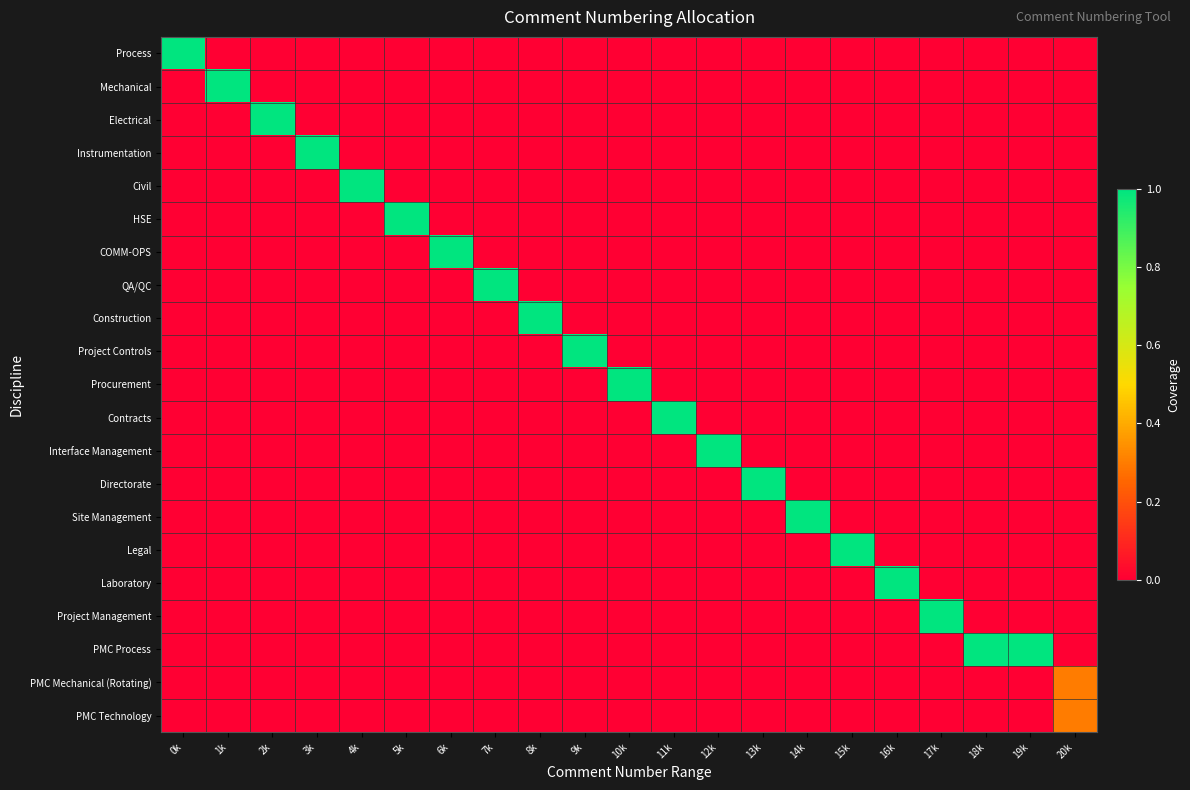

Reading left to right, list all the values displayed in this chart.

Process: 0k=1.0	1k=0.0	2k=0.0	3k=0.0	4k=0.0	5k=0.0	6k=0.0	7k=0.0	8k=0.0	9k=0.0	10k=0.0	11k=0.0	12k=0.0	13k=0.0	14k=0.0	15k=0.0	16k=0.0	17k=0.0	18k=0.0	19k=0.0	20k=0.0
Mechanical: 0k=0.0	1k=1.0	2k=0.0	3k=0.0	4k=0.0	5k=0.0	6k=0.0	7k=0.0	8k=0.0	9k=0.0	10k=0.0	11k=0.0	12k=0.0	13k=0.0	14k=0.0	15k=0.0	16k=0.0	17k=0.0	18k=0.0	19k=0.0	20k=0.0
Electrical: 0k=0.0	1k=0.0	2k=1.0	3k=0.0	4k=0.0	5k=0.0	6k=0.0	7k=0.0	8k=0.0	9k=0.0	10k=0.0	11k=0.0	12k=0.0	13k=0.0	14k=0.0	15k=0.0	16k=0.0	17k=0.0	18k=0.0	19k=0.0	20k=0.0
Instrumentation: 0k=0.0	1k=0.0	2k=0.0	3k=1.0	4k=0.0	5k=0.0	6k=0.0	7k=0.0	8k=0.0	9k=0.0	10k=0.0	11k=0.0	12k=0.0	13k=0.0	14k=0.0	15k=0.0	16k=0.0	17k=0.0	18k=0.0	19k=0.0	20k=0.0
Civil: 0k=0.0	1k=0.0	2k=0.0	3k=0.0	4k=1.0	5k=0.0	6k=0.0	7k=0.0	8k=0.0	9k=0.0	10k=0.0	11k=0.0	12k=0.0	13k=0.0	14k=0.0	15k=0.0	16k=0.0	17k=0.0	18k=0.0	19k=0.0	20k=0.0
HSE: 0k=0.0	1k=0.0	2k=0.0	3k=0.0	4k=0.0	5k=1.0	6k=0.0	7k=0.0	8k=0.0	9k=0.0	10k=0.0	11k=0.0	12k=0.0	13k=0.0	14k=0.0	15k=0.0	16k=0.0	17k=0.0	18k=0.0	19k=0.0	20k=0.0
COMM-OPS: 0k=0.0	1k=0.0	2k=0.0	3k=0.0	4k=0.0	5k=0.0	6k=1.0	7k=0.0	8k=0.0	9k=0.0	10k=0.0	11k=0.0	12k=0.0	13k=0.0	14k=0.0	15k=0.0	16k=0.0	17k=0.0	18k=0.0	19k=0.0	20k=0.0
QA/QC: 0k=0.0	1k=0.0	2k=0.0	3k=0.0	4k=0.0	5k=0.0	6k=0.0	7k=1.0	8k=0.0	9k=0.0	10k=0.0	11k=0.0	12k=0.0	13k=0.0	14k=0.0	15k=0.0	16k=0.0	17k=0.0	18k=0.0	19k=0.0	20k=0.0
Construction: 0k=0.0	1k=0.0	2k=0.0	3k=0.0	4k=0.0	5k=0.0	6k=0.0	7k=0.0	8k=1.0	9k=0.0	10k=0.0	11k=0.0	12k=0.0	13k=0.0	14k=0.0	15k=0.0	16k=0.0	17k=0.0	18k=0.0	19k=0.0	20k=0.0
Project Controls: 0k=0.0	1k=0.0	2k=0.0	3k=0.0	4k=0.0	5k=0.0	6k=0.0	7k=0.0	8k=0.0	9k=1.0	10k=0.0	11k=0.0	12k=0.0	13k=0.0	14k=0.0	15k=0.0	16k=0.0	17k=0.0	18k=0.0	19k=0.0	20k=0.0
Procurement: 0k=0.0	1k=0.0	2k=0.0	3k=0.0	4k=0.0	5k=0.0	6k=0.0	7k=0.0	8k=0.0	9k=0.0	10k=1.0	11k=0.0	12k=0.0	13k=0.0	14k=0.0	15k=0.0	16k=0.0	17k=0.0	18k=0.0	19k=0.0	20k=0.0
Contracts: 0k=0.0	1k=0.0	2k=0.0	3k=0.0	4k=0.0	5k=0.0	6k=0.0	7k=0.0	8k=0.0	9k=0.0	10k=0.0	11k=1.0	12k=0.0	13k=0.0	14k=0.0	15k=0.0	16k=0.0	17k=0.0	18k=0.0	19k=0.0	20k=0.0
Interface Management: 0k=0.0	1k=0.0	2k=0.0	3k=0.0	4k=0.0	5k=0.0	6k=0.0	7k=0.0	8k=0.0	9k=0.0	10k=0.0	11k=0.0	12k=1.0	13k=0.0	14k=0.0	15k=0.0	16k=0.0	17k=0.0	18k=0.0	19k=0.0	20k=0.0
Directorate: 0k=0.0	1k=0.0	2k=0.0	3k=0.0	4k=0.0	5k=0.0	6k=0.0	7k=0.0	8k=0.0	9k=0.0	10k=0.0	11k=0.0	12k=0.0	13k=1.0	14k=0.0	15k=0.0	16k=0.0	17k=0.0	18k=0.0	19k=0.0	20k=0.0
Site Management: 0k=0.0	1k=0.0	2k=0.0	3k=0.0	4k=0.0	5k=0.0	6k=0.0	7k=0.0	8k=0.0	9k=0.0	10k=0.0	11k=0.0	12k=0.0	13k=0.0	14k=1.0	15k=0.0	16k=0.0	17k=0.0	18k=0.0	19k=0.0	20k=0.0
Legal: 0k=0.0	1k=0.0	2k=0.0	3k=0.0	4k=0.0	5k=0.0	6k=0.0	7k=0.0	8k=0.0	9k=0.0	10k=0.0	11k=0.0	12k=0.0	13k=0.0	14k=0.0	15k=1.0	16k=0.0	17k=0.0	18k=0.0	19k=0.0	20k=0.0
Laboratory: 0k=0.0	1k=0.0	2k=0.0	3k=0.0	4k=0.0	5k=0.0	6k=0.0	7k=0.0	8k=0.0	9k=0.0	10k=0.0	11k=0.0	12k=0.0	13k=0.0	14k=0.0	15k=0.0	16k=1.0	17k=0.0	18k=0.0	19k=0.0	20k=0.0
Project Management: 0k=0.0	1k=0.0	2k=0.0	3k=0.0	4k=0.0	5k=0.0	6k=0.0	7k=0.0	8k=0.0	9k=0.0	10k=0.0	11k=0.0	12k=0.0	13k=0.0	14k=0.0	15k=0.0	16k=0.0	17k=1.0	18k=0.0	19k=0.0	20k=0.0
PMC Process: 0k=0.0	1k=0.0	2k=0.0	3k=0.0	4k=0.0	5k=0.0	6k=0.0	7k=0.0	8k=0.0	9k=0.0	10k=0.0	11k=0.0	12k=0.0	13k=0.0	14k=0.0	15k=0.0	16k=0.0	17k=0.0	18k=1.0	19k=1.0	20k=0.0
PMC Mechanical (Rotating): 0k=0.0	1k=0.0	2k=0.0	3k=0.0	4k=0.0	5k=0.0	6k=0.0	7k=0.0	8k=0.0	9k=0.0	10k=0.0	11k=0.0	12k=0.0	13k=0.0	14k=0.0	15k=0.0	16k=0.0	17k=0.0	18k=0.0	19k=0.0	20k=0.3
PMC Technology: 0k=0.0	1k=0.0	2k=0.0	3k=0.0	4k=0.0	5k=0.0	6k=0.0	7k=0.0	8k=0.0	9k=0.0	10k=0.0	11k=0.0	12k=0.0	13k=0.0	14k=0.0	15k=0.0	16k=0.0	17k=0.0	18k=0.0	19k=0.0	20k=0.3